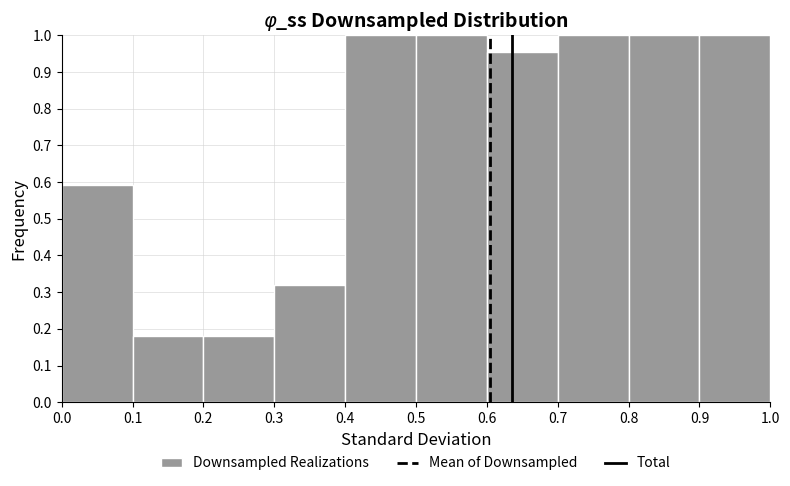

Reading left to right, list every bar in this chart as the range it spans on the x-axis followed by its height. The values are not printed on the chart, so give them approximately, as read against the axis.

0.0 to 0.1: 0.59
0.1 to 0.2: 0.18
0.2 to 0.3: 0.18
0.3 to 0.4: 0.32
0.4 to 0.5: 1.00
0.5 to 0.6: 1.00
0.6 to 0.7: 0.95
0.7 to 0.8: 1.00
0.8 to 0.9: 1.00
0.9 to 1.0: 1.00